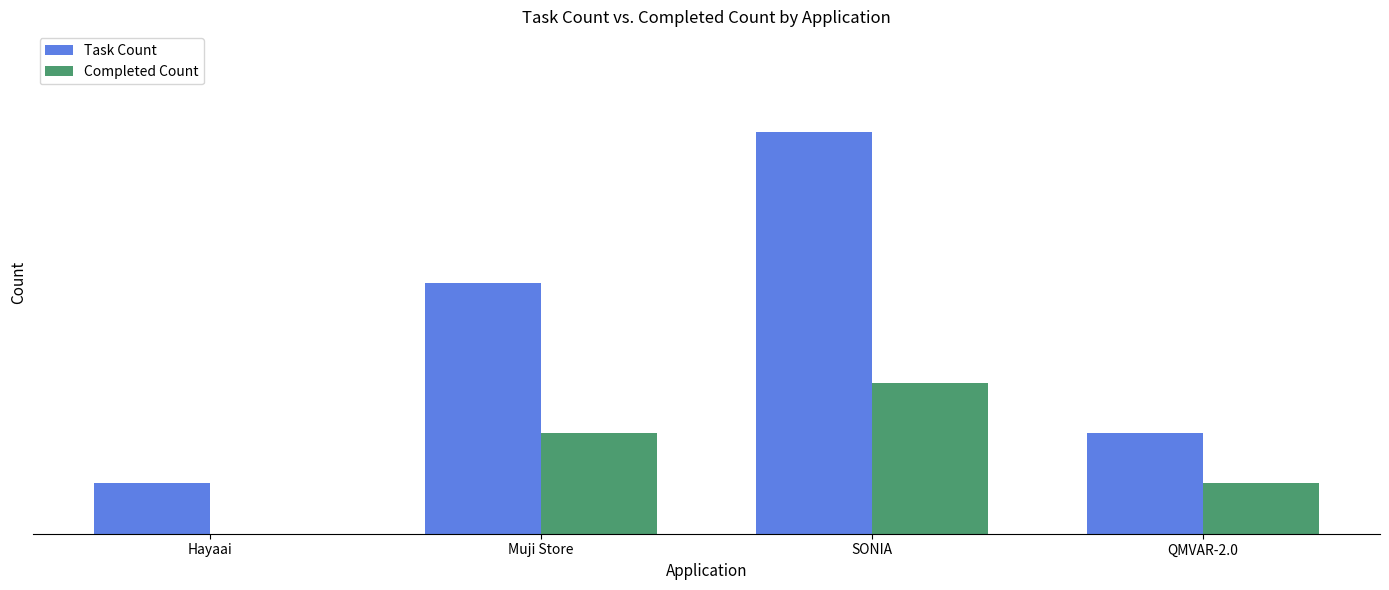

What position from the right is QMVAR-2.0?

1